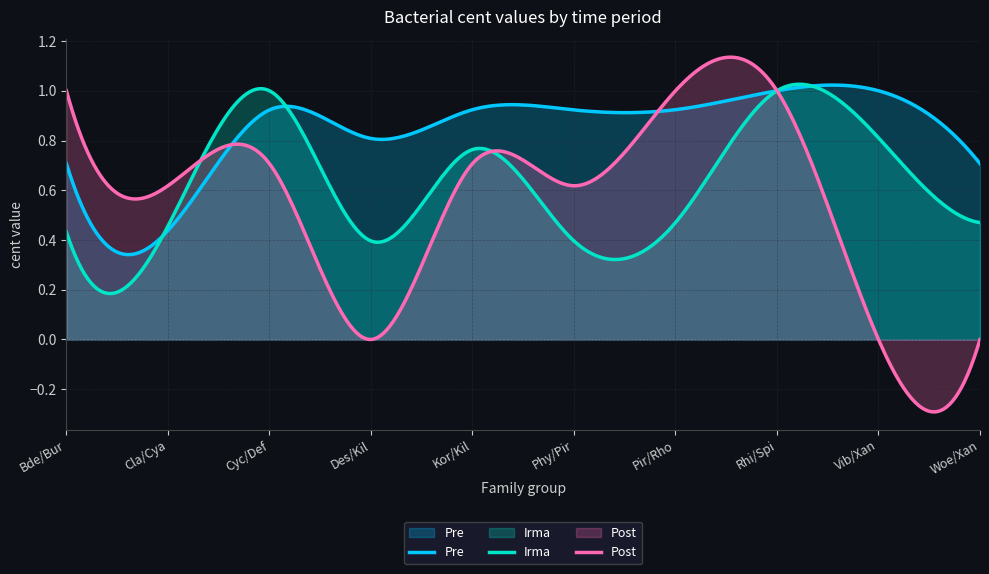

Which category has the lowest value in the Pre series?

Cla/Cya